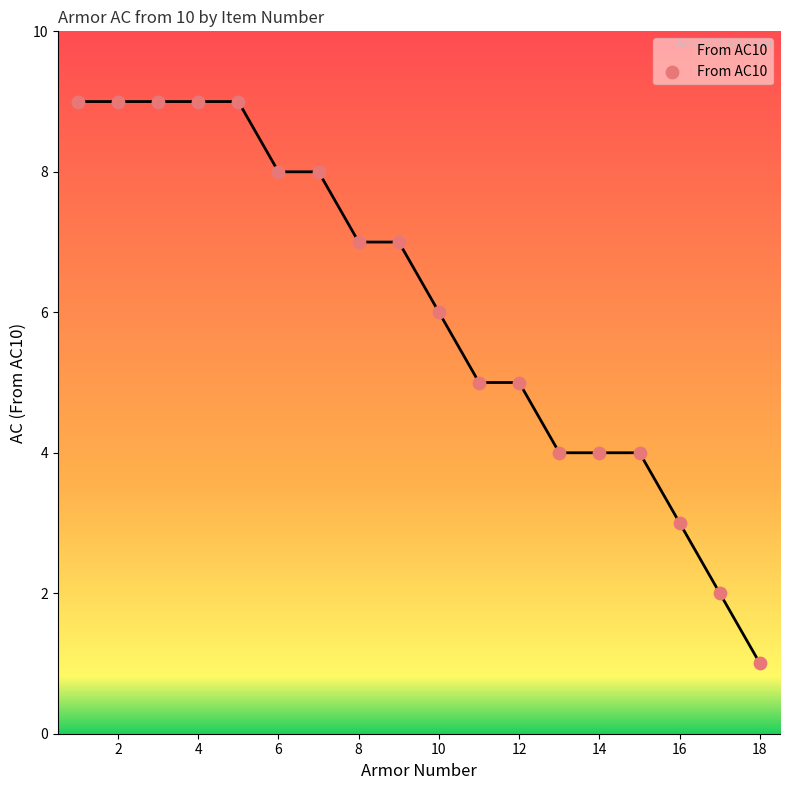

What is the maximum value shown in the chart?

9